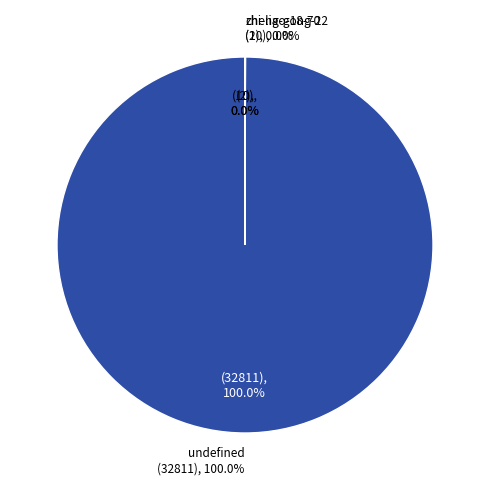

The zhi-liao-18-70 slice represents 1% of the pie. True or false?

False